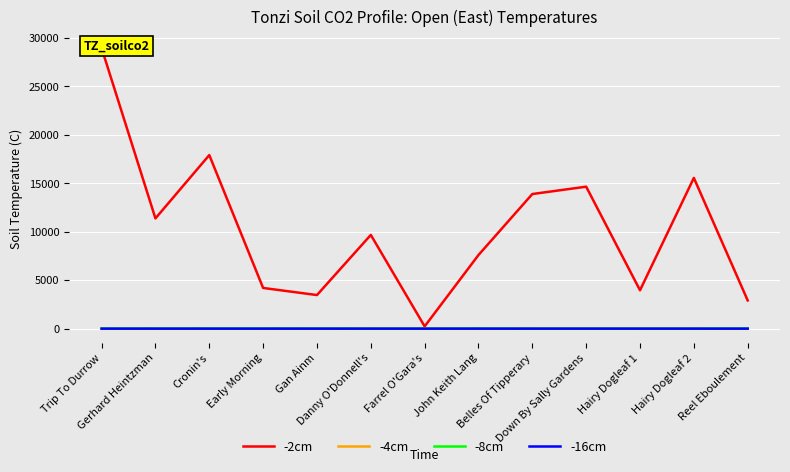

How many data points in -2cm are above 9673?

6